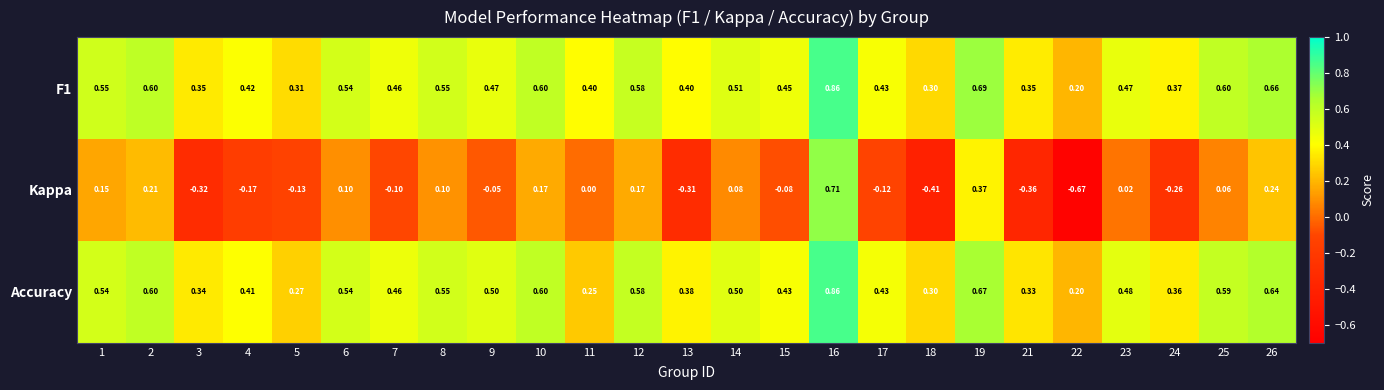

Which series has the widest spread of values?

Kappa